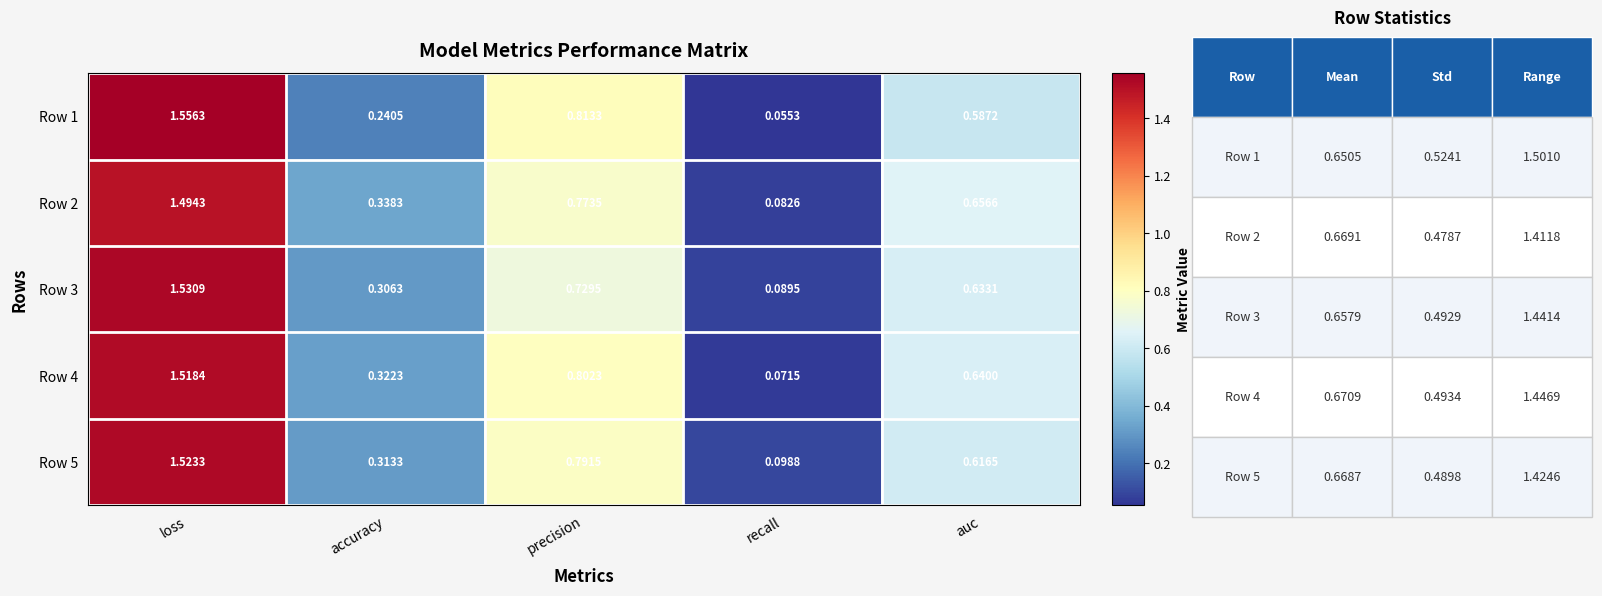

At which label is Row 1 closest to 0?

recall